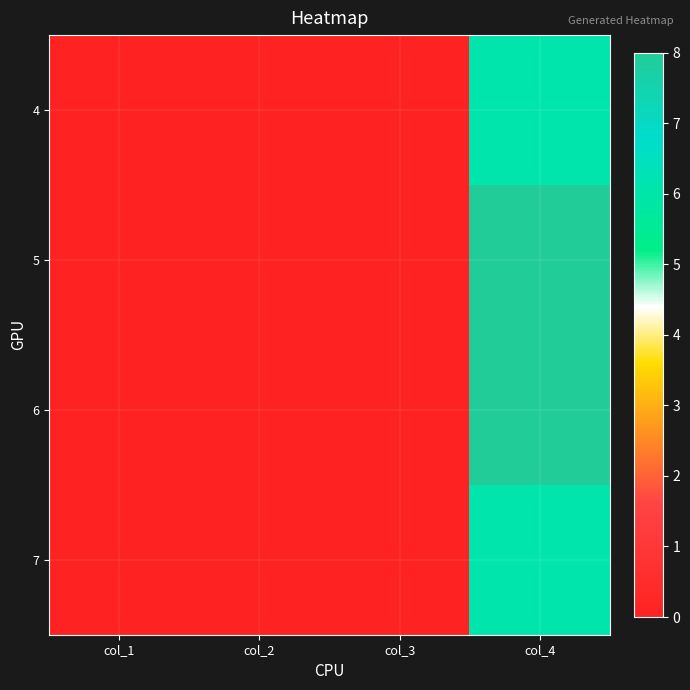

Reading left to right, what are all the values shown in this chart?

4: col_1=0	col_2=0	col_3=0	col_4=6
5: col_1=0	col_2=0	col_3=0	col_4=8
6: col_1=0	col_2=0	col_3=0	col_4=8
7: col_1=0	col_2=0	col_3=0	col_4=6